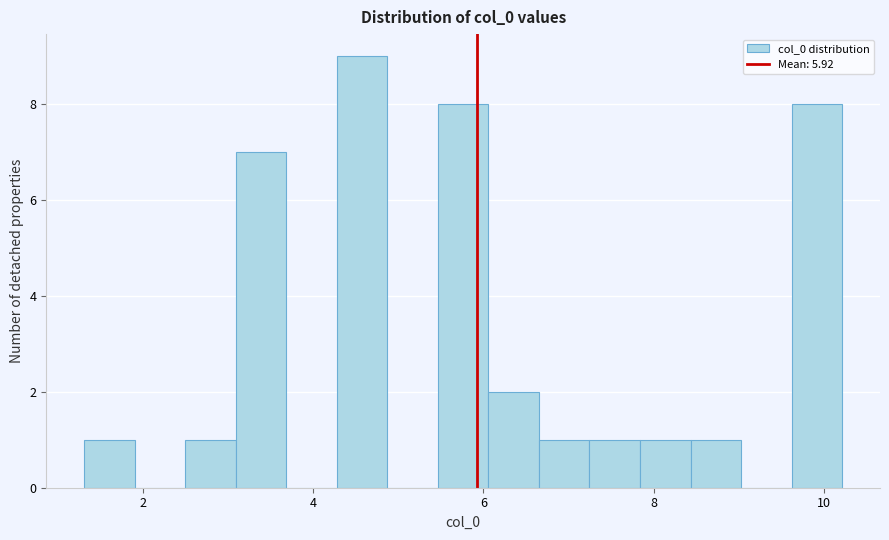

Read against the x-axis, roughly where is the centre of the tallest bar?

4.6